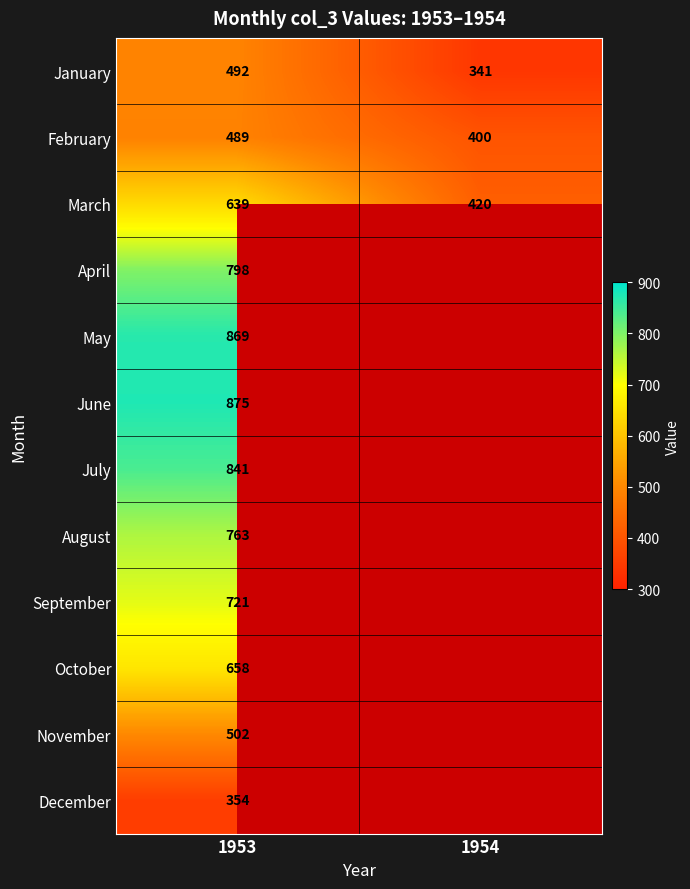

What is the sum of the January values at 1953 and 1954?

833